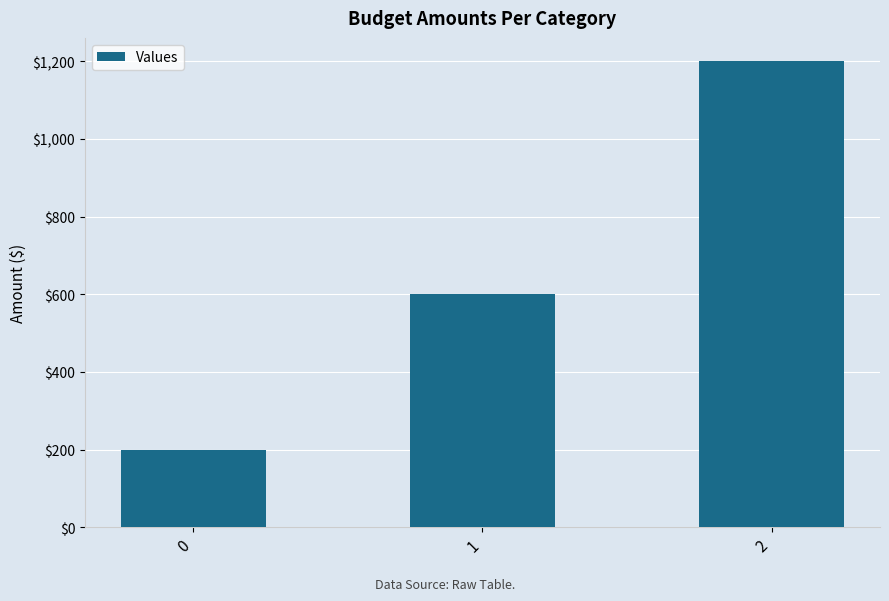

List the labels in order of value, smallest first.

0, 1, 2